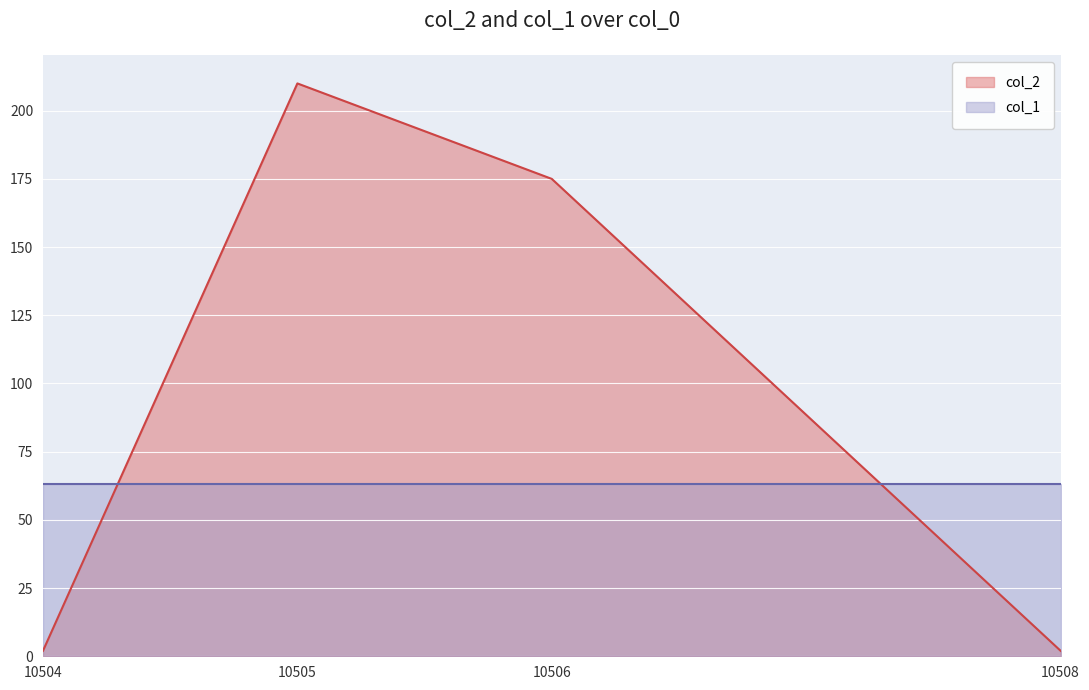

The value at 10504 is 0. True or false?

False